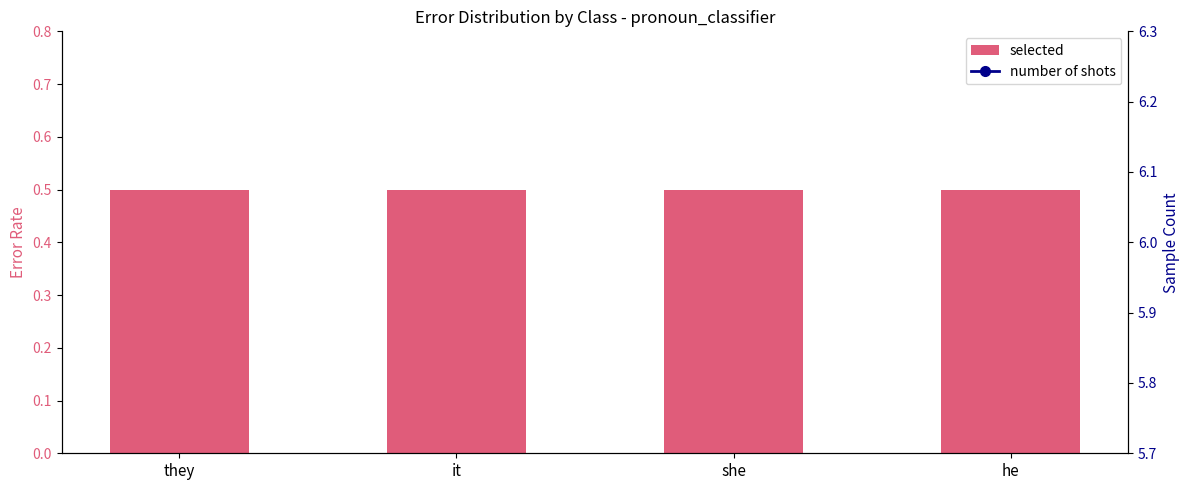

At which label is number of shots closest to 4?

they